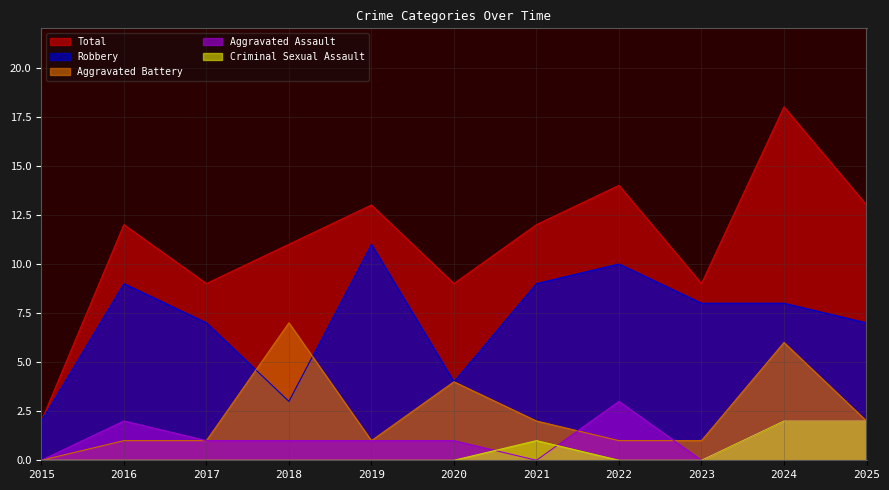

True or false: Aggravated Battery and Total cross at least once.

False